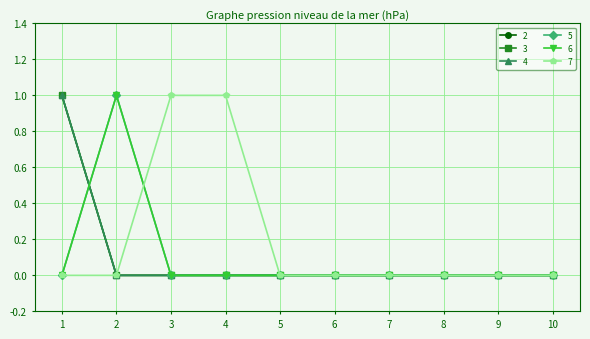

True or false: 4 has more than 0 interior local peaks.

False